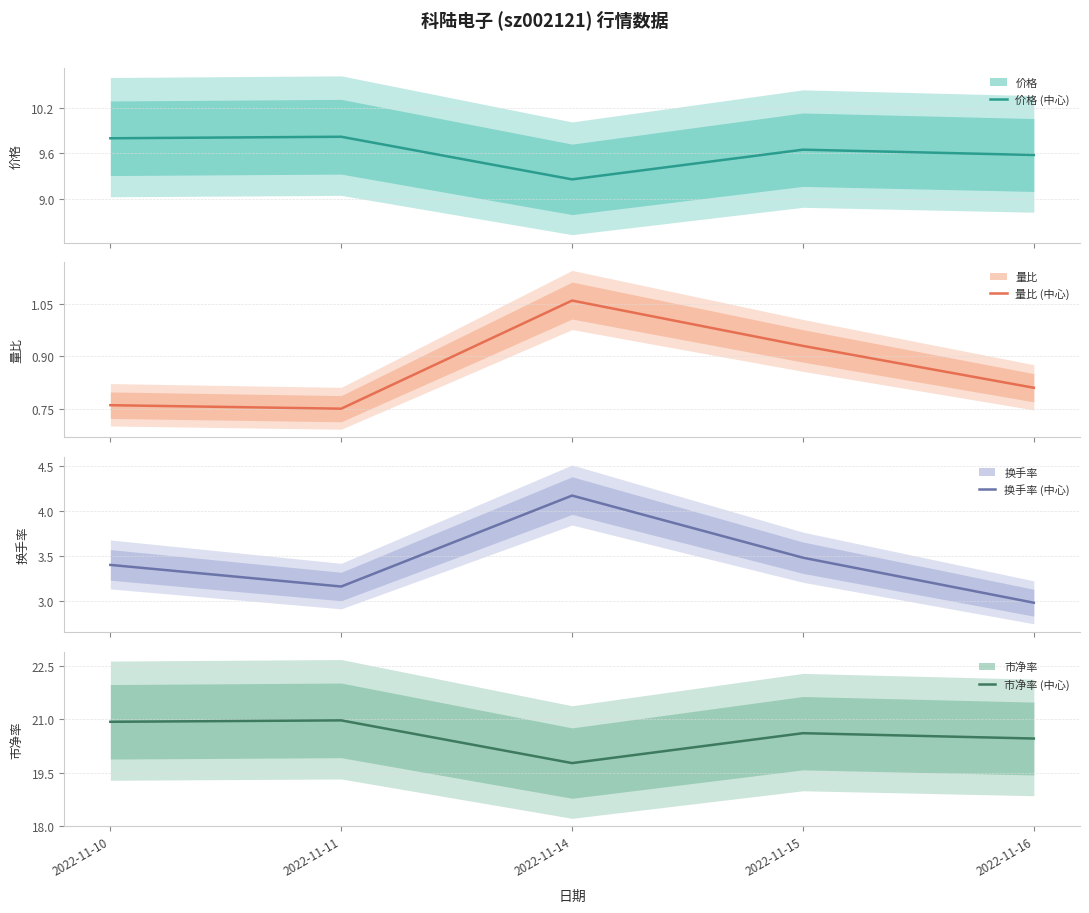

Which category has the highest value in the 换手率 (中心) series?

2022-11-14